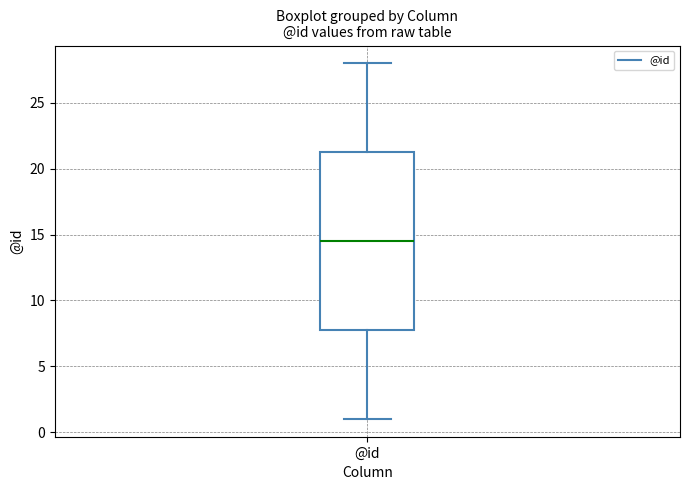

Transcribe this box plot: give where the median line is, the range the box spans, and where the two whiskers end, as read against the y-axis. The values are not printed on the chart, so give them approximately, as read against the axis.

median 14.5, box 8.0 to 21.5, whiskers 1.0 to 28.0